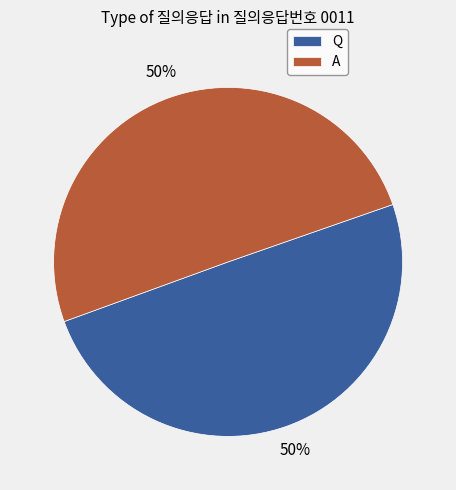

To the nearest percent, what percentage of the pie is Q?

50%